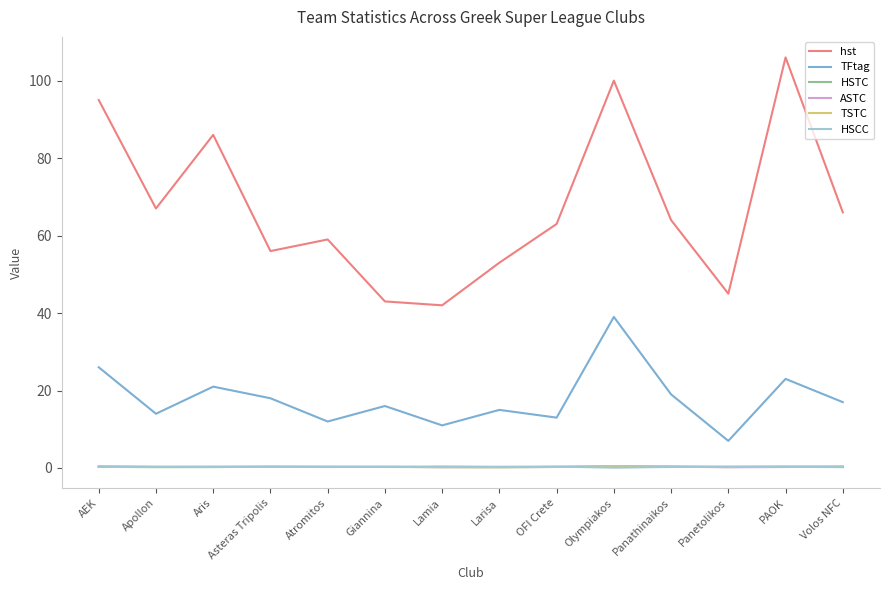

Where does the hst series first go above 64?

AEK